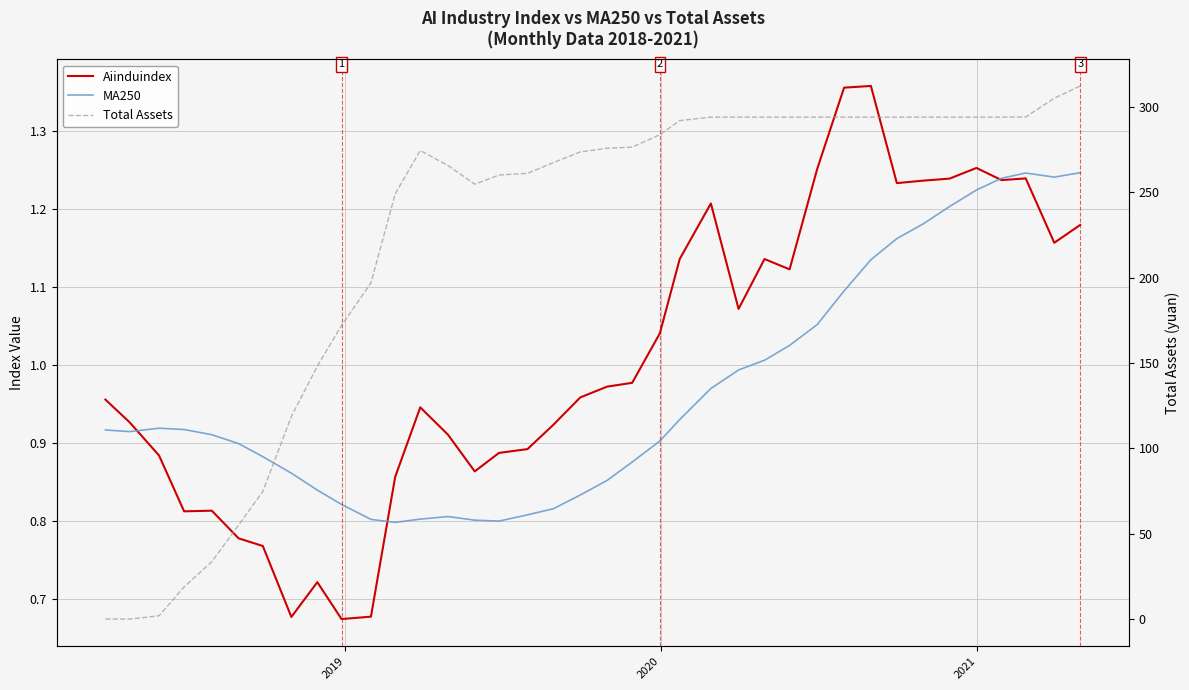

How many lines are shown in the chart?

3